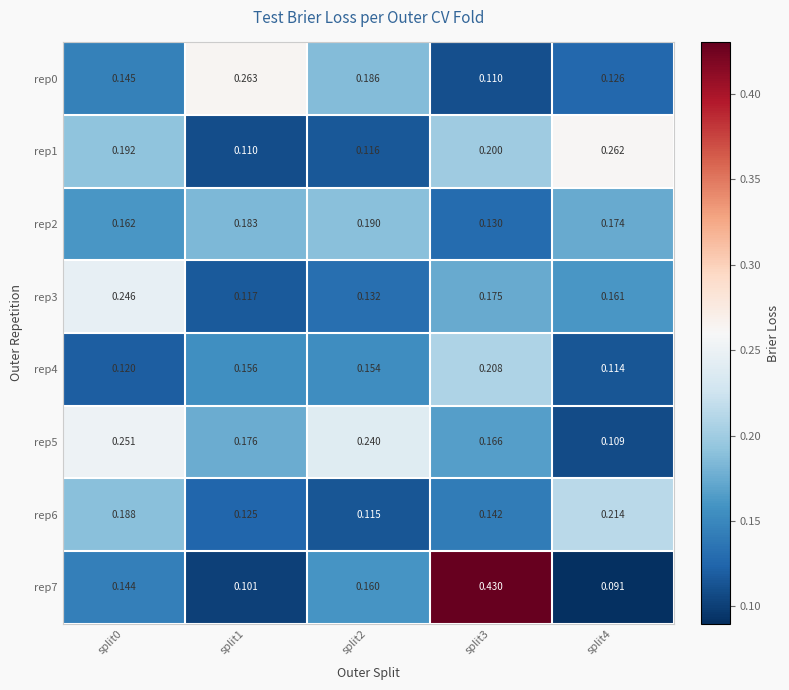

Is the value of rep6 at split0 greater than the value of rep7 at split0?

Yes